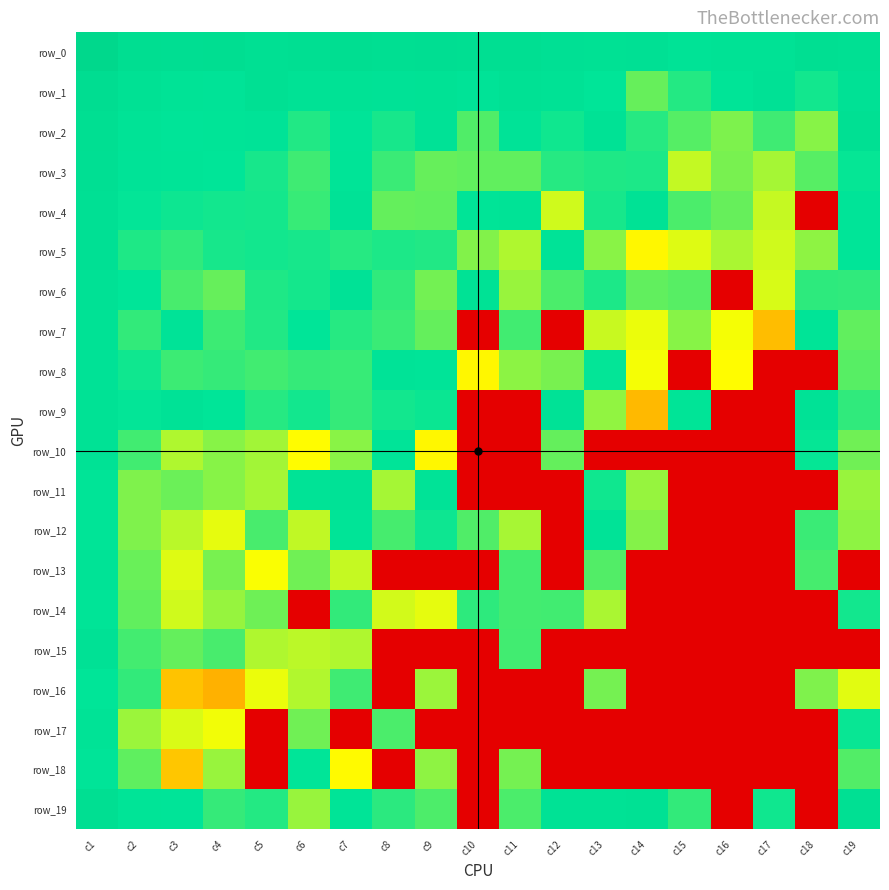

What is the spread (max minus min) of values at c6?

28.1